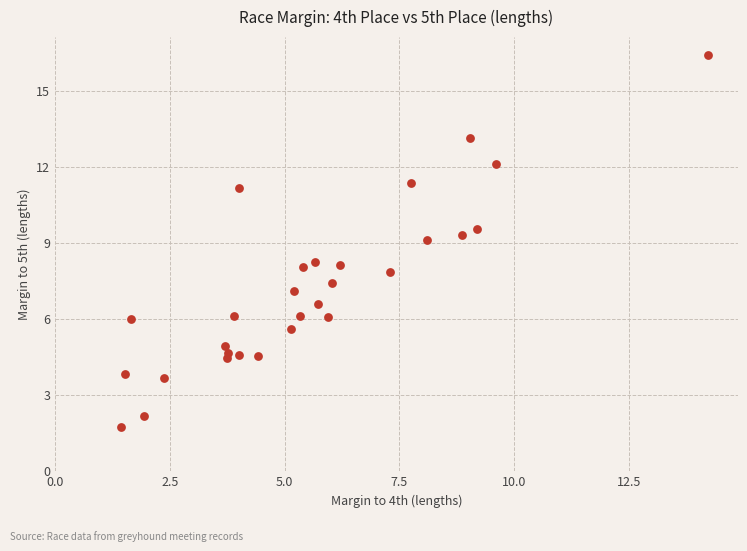

What is the range of Y values (max minus min)?

14.7